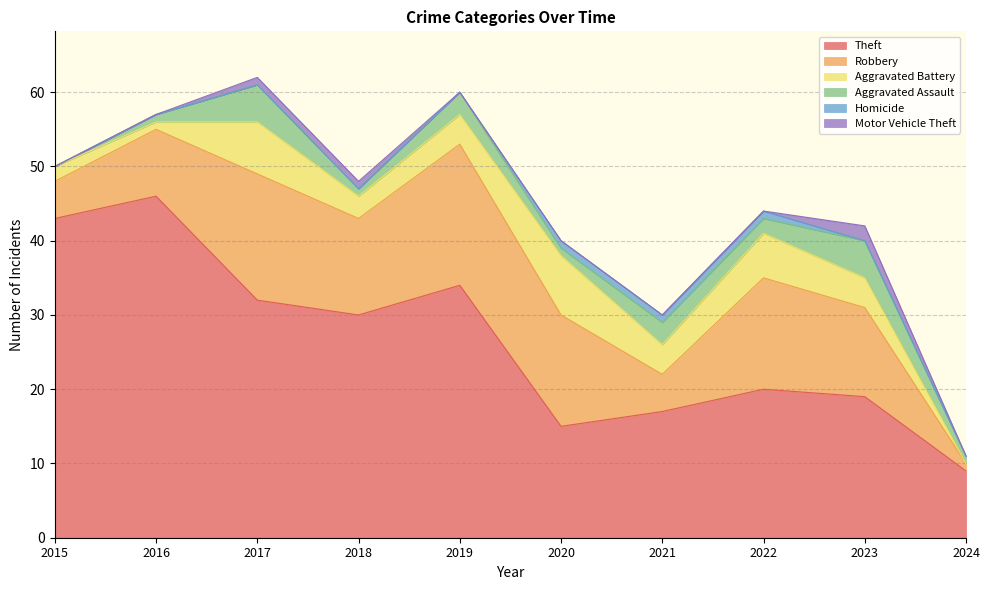

Is the value of Theft at 2019 greater than the value of Robbery at 2023?

Yes